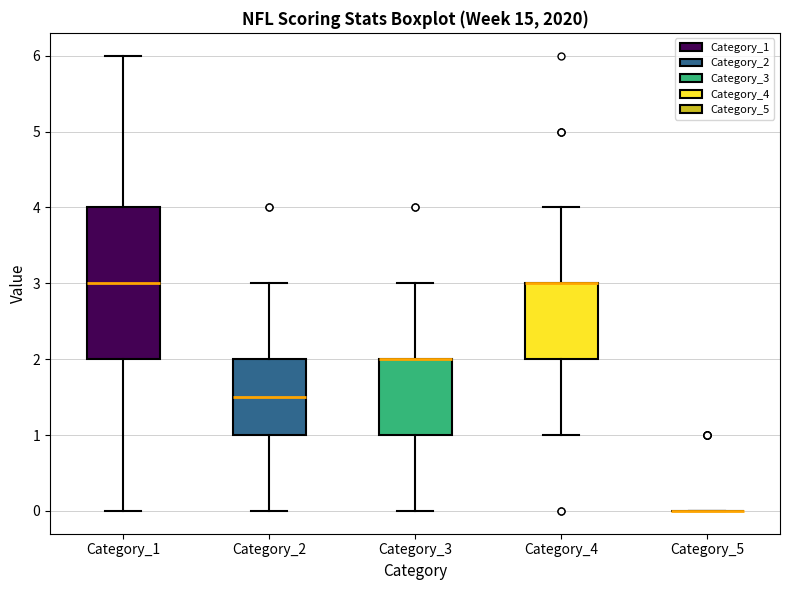

Reading left to right, transcribe this box plot: for each box, give where its median line is, the range the box spans, and where its two whiskers end, as read against the y-axis. The values are not printed on the chart, so give them approximately, as read against the axis.

Category_1: median 3.0, box 2.0 to 4.0, whiskers 0.0 to 6.0
Category_2: median 1.5, box 1.0 to 2.0, whiskers 0.0 to 3.0
Category_3: median 2.0 (drawn on the box's upper edge), box 1.0 to 2.0, whiskers 0.0 to 3.0
Category_4: median 3.0 (drawn on the box's upper edge), box 2.0 to 3.0, whiskers 1.0 to 4.0
Category_5: box collapsed to a line at 0.0, whiskers 0.0 to 0.0